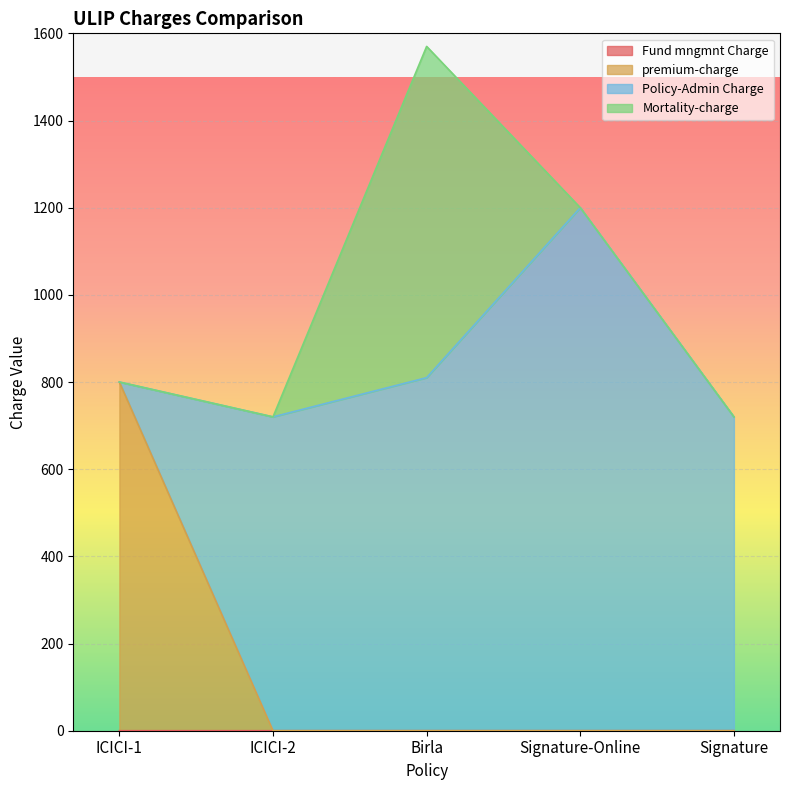

How many categories are shown in the chart?

5